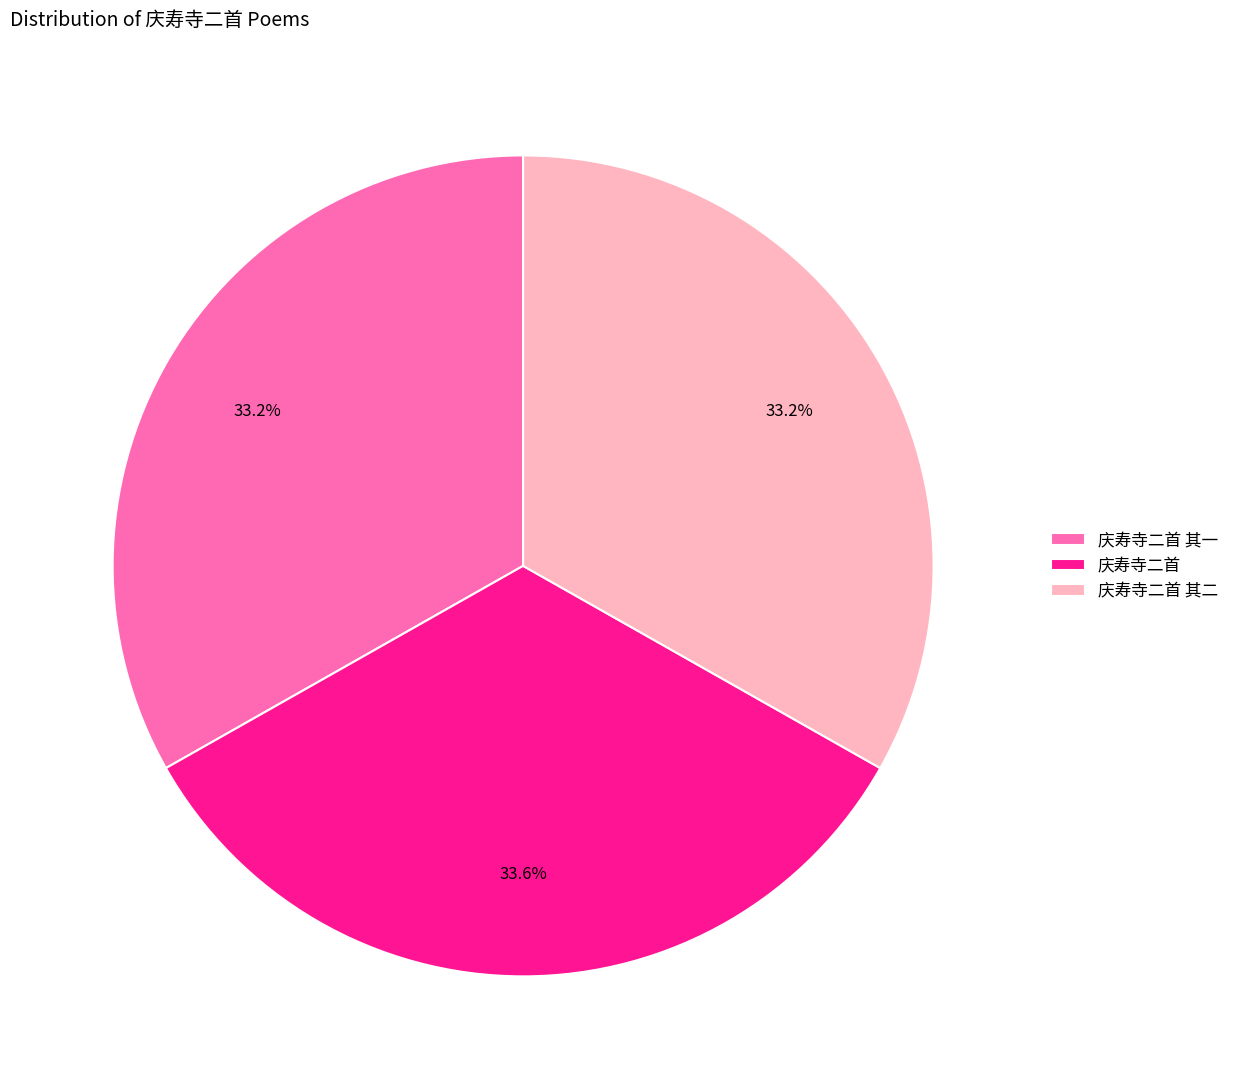

What percentage is NOT represented by 庆寿寺二首 其二?

66.8%